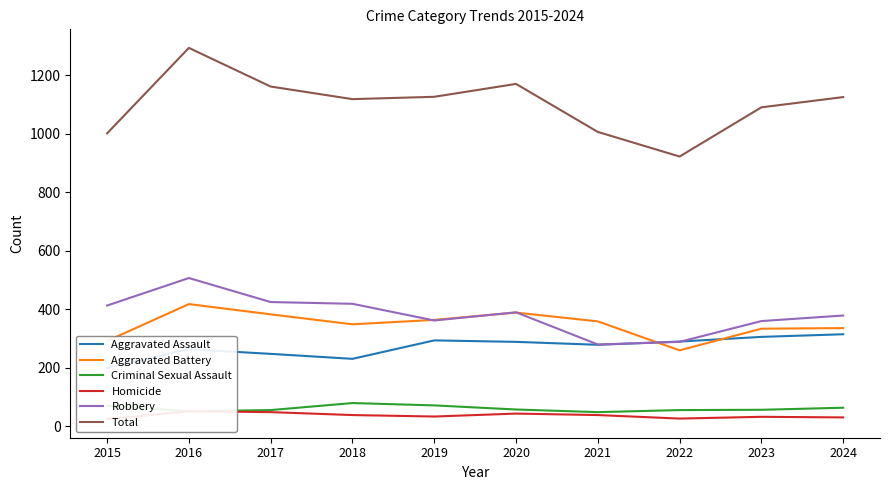

What are all the series names shown in the legend?

Aggravated Assault, Aggravated Battery, Criminal Sexual Assault, Homicide, Robbery, Total